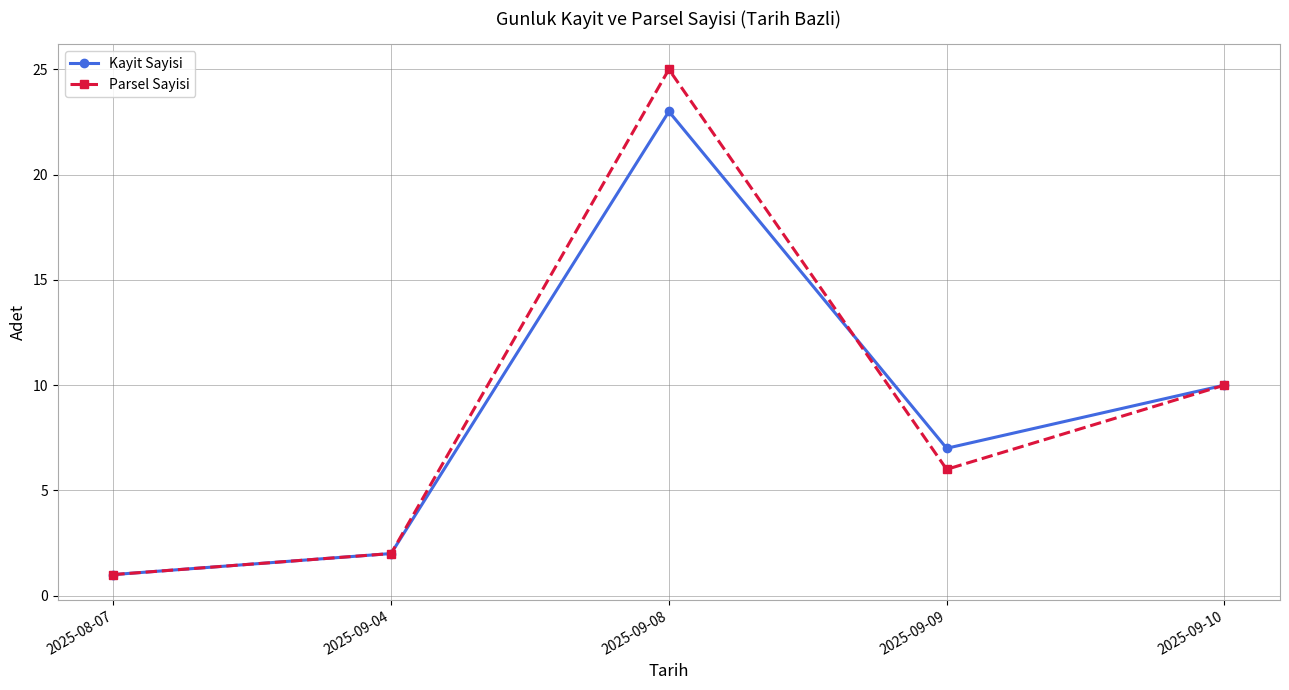

At how many categories does at least one series exceed 8?

2